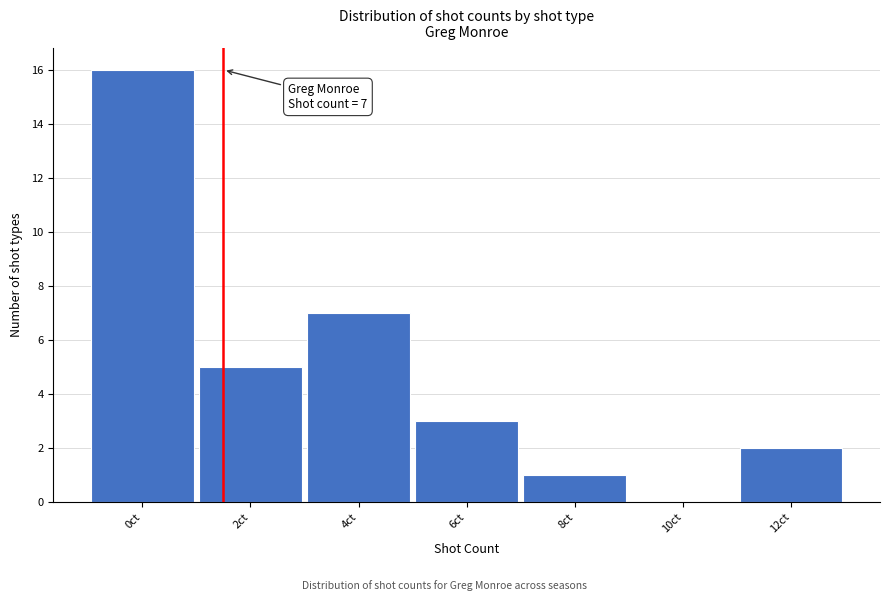

Reading left to right, transcribe all the data shown in this chart.

0ct=16	2ct=5	4ct=7	6ct=3	8ct=1	10ct=0	12ct=2